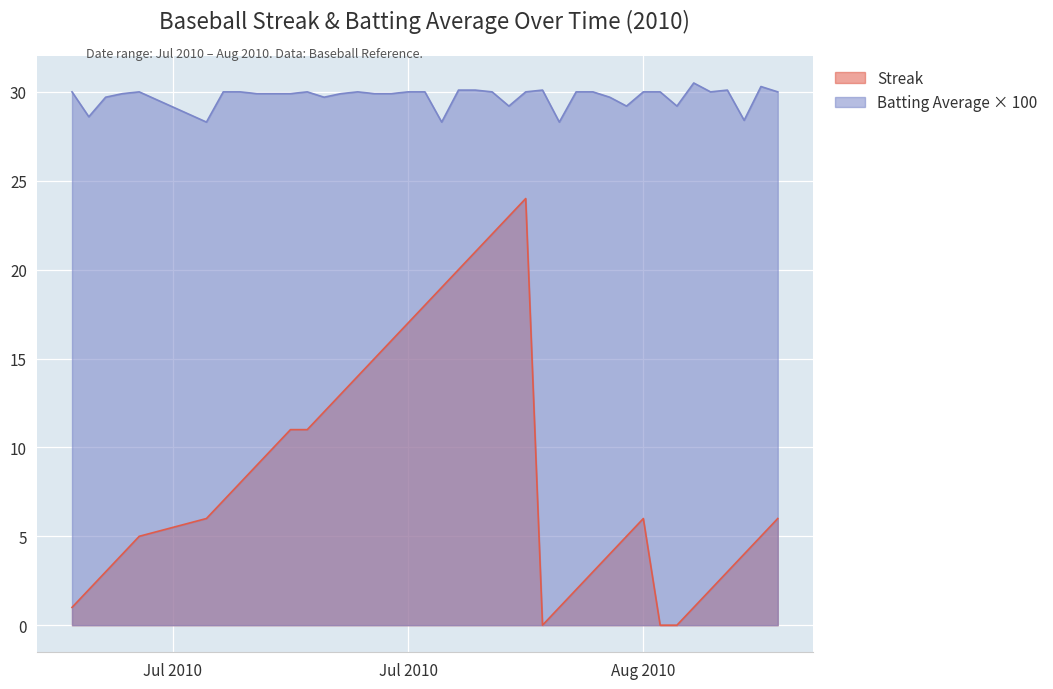

How many values in the Batting Average1 series exceed 30?

6